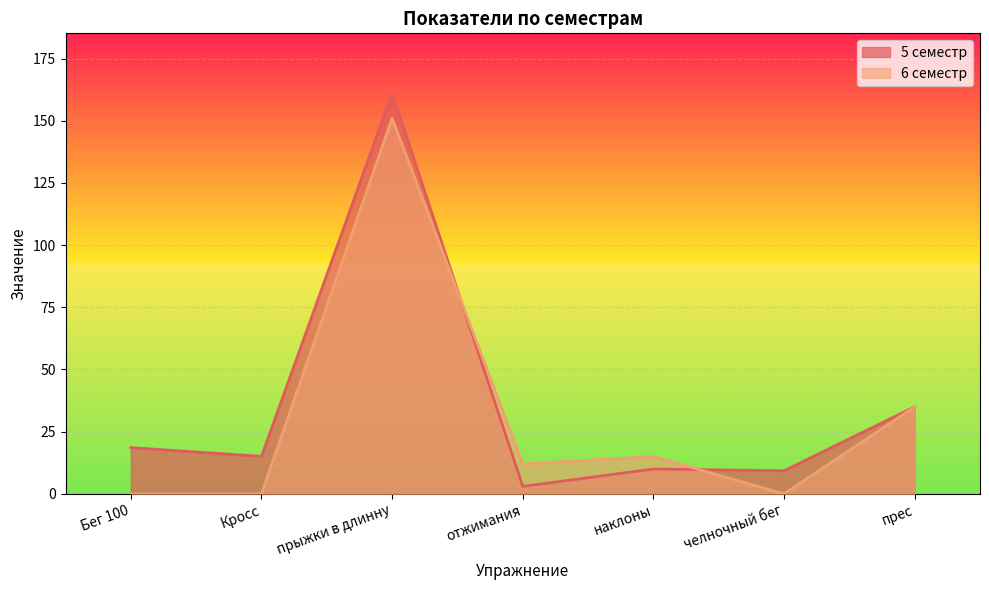

Which has a higher value, отжимания or наклоны?

наклоны